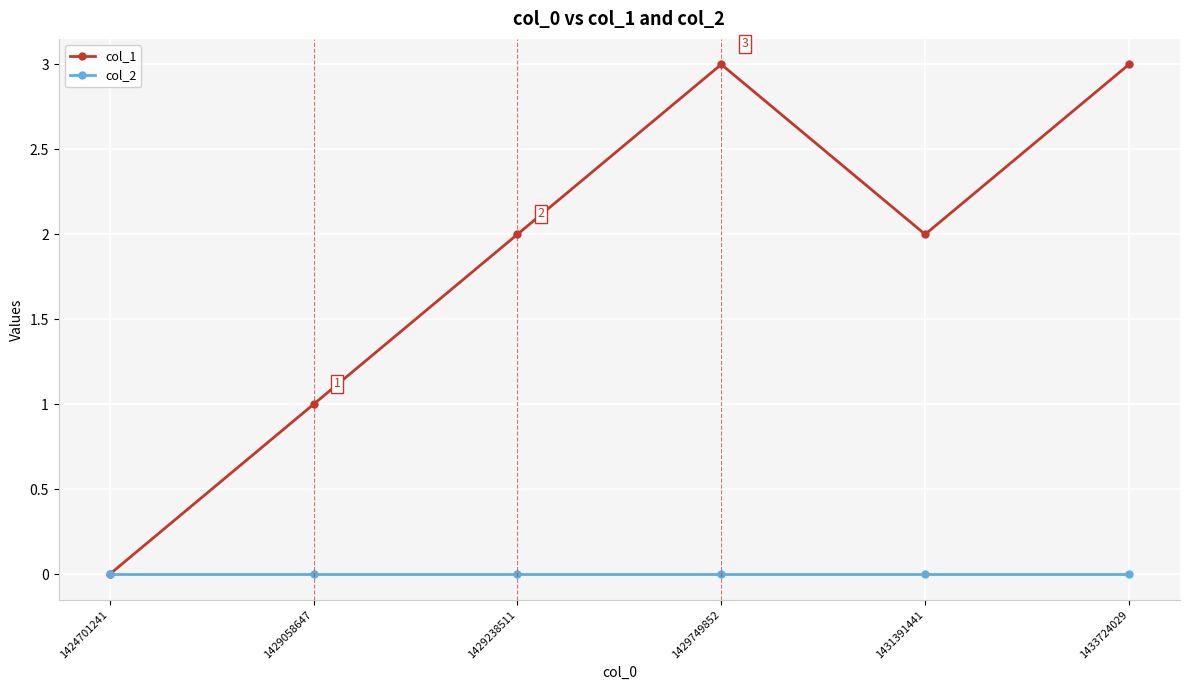

Rank the series at 1429749852 from highest to lowest value.

col_1, col_2